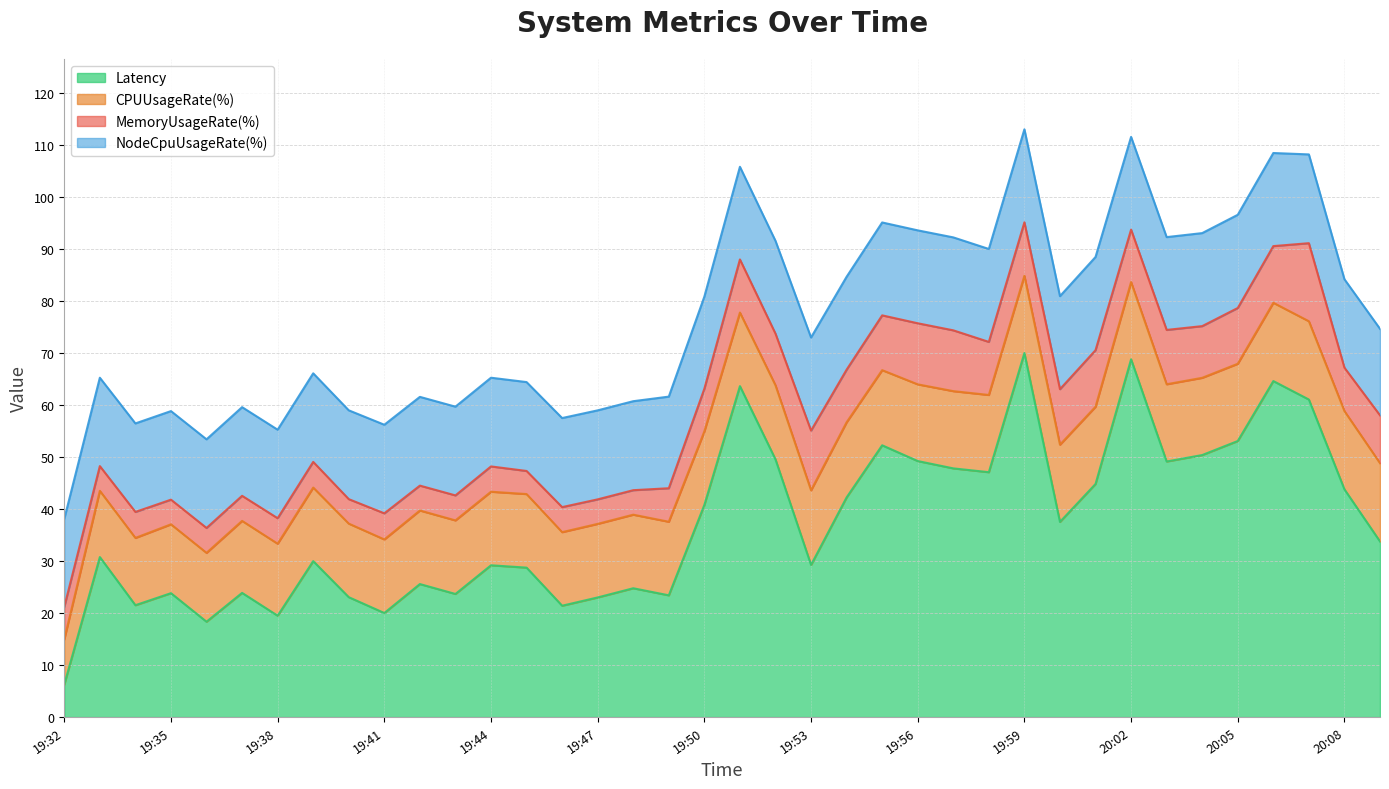

Is it true that CPUUsageRate(%) equals 7.6 at 19:33?

False